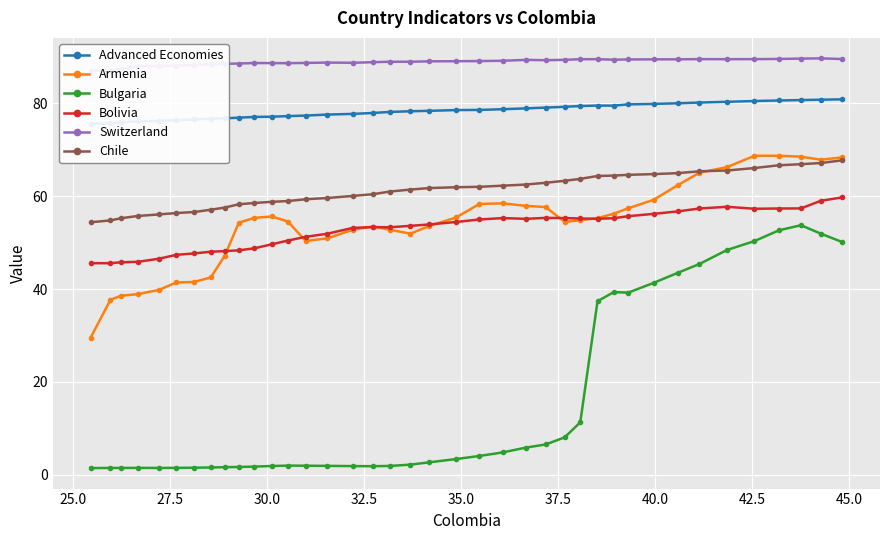

How many data points in Chile are above 61?

22